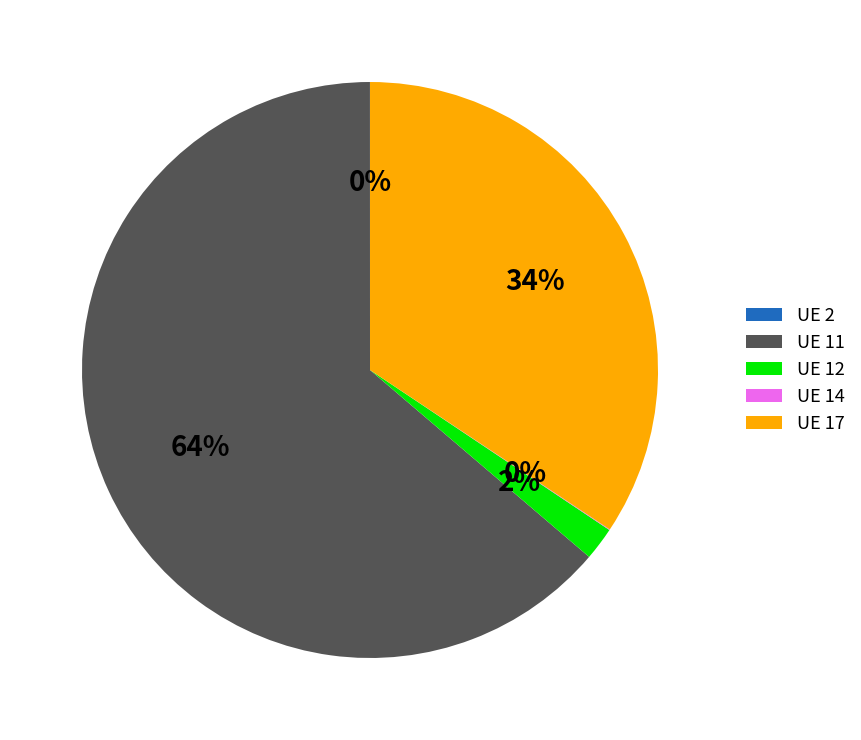

Combined, do UE 12 and UE 17 account for over 50%?

No